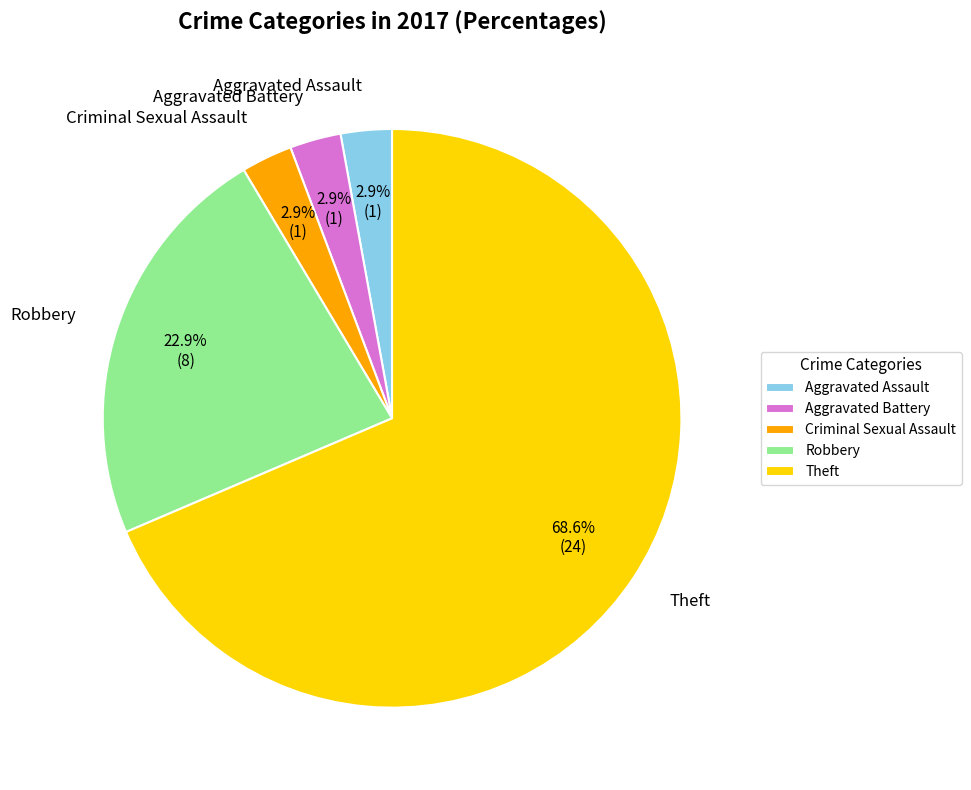

What percentage is NOT represented by Aggravated Assault?

97.1%